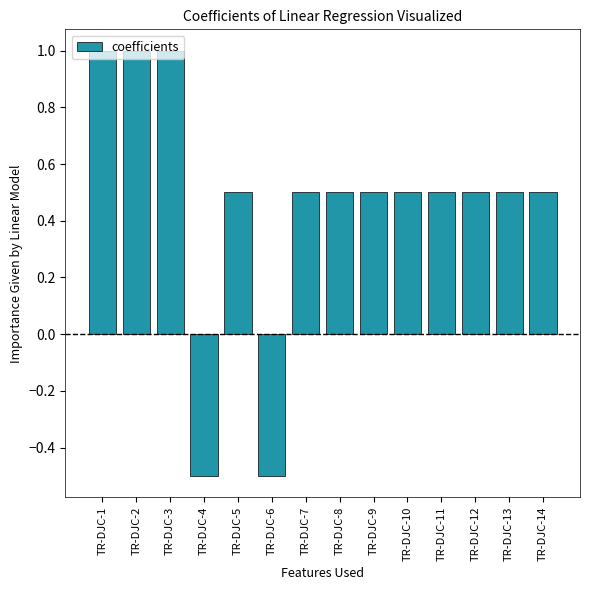

What is the change in value from TR-DJC-6 to TR-DJC-8?

+1.0